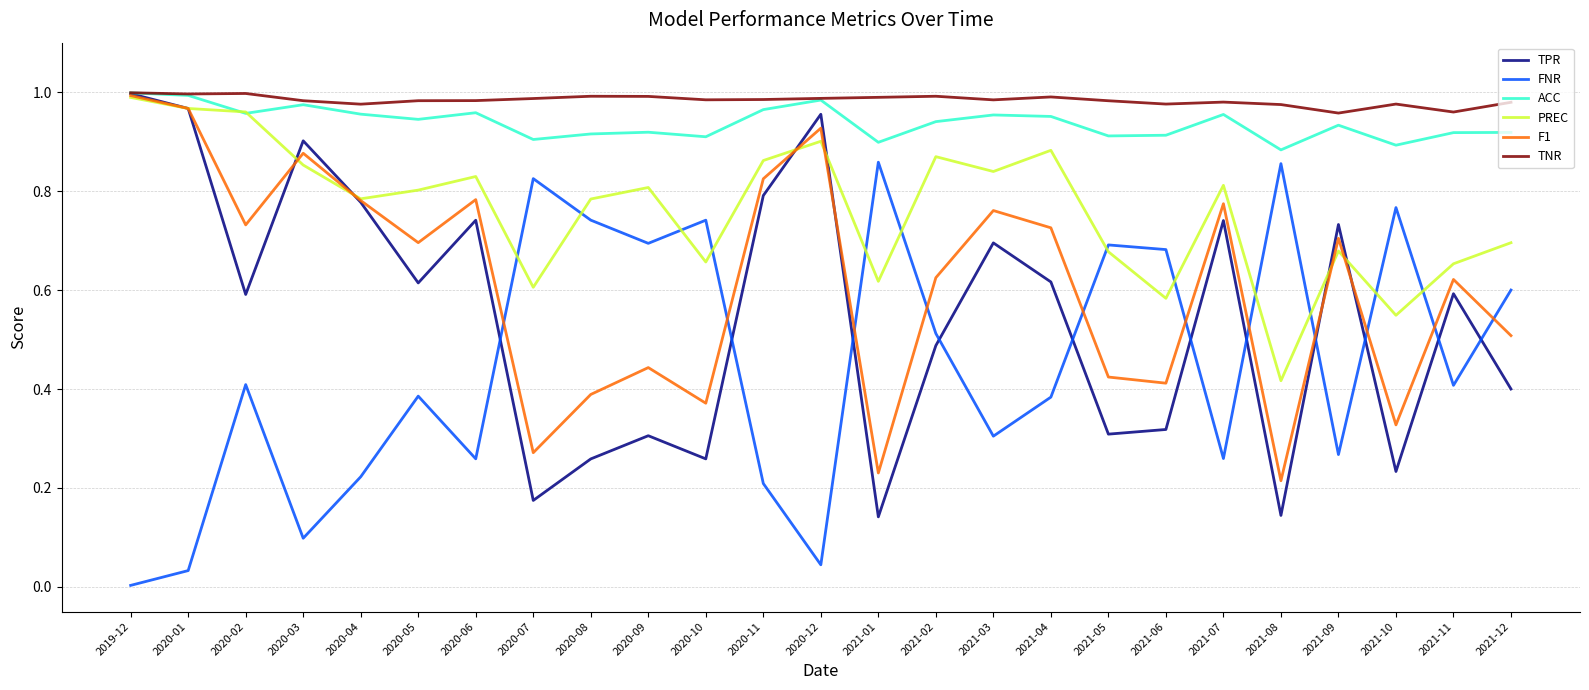

What is the total value across all series at 2021-08?

3.5